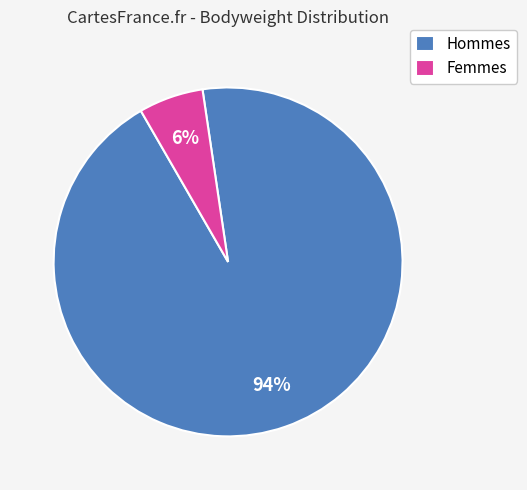

What is the smallest slice in the pie chart?

Femmes